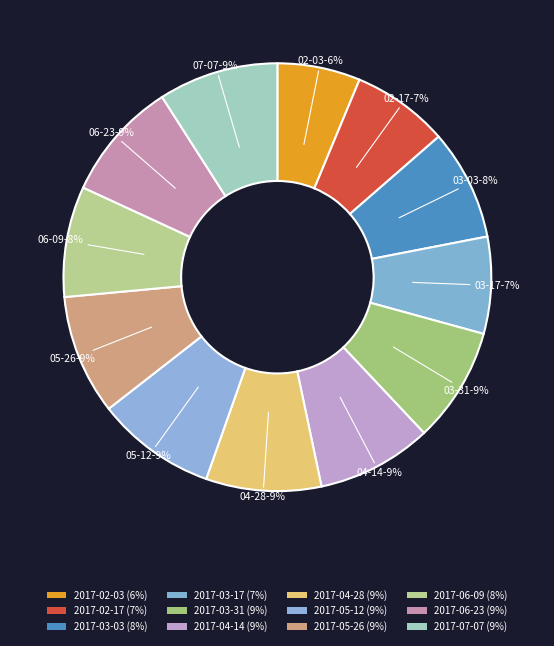

The 2017-06-23 slice represents 9% of the pie. True or false?

True